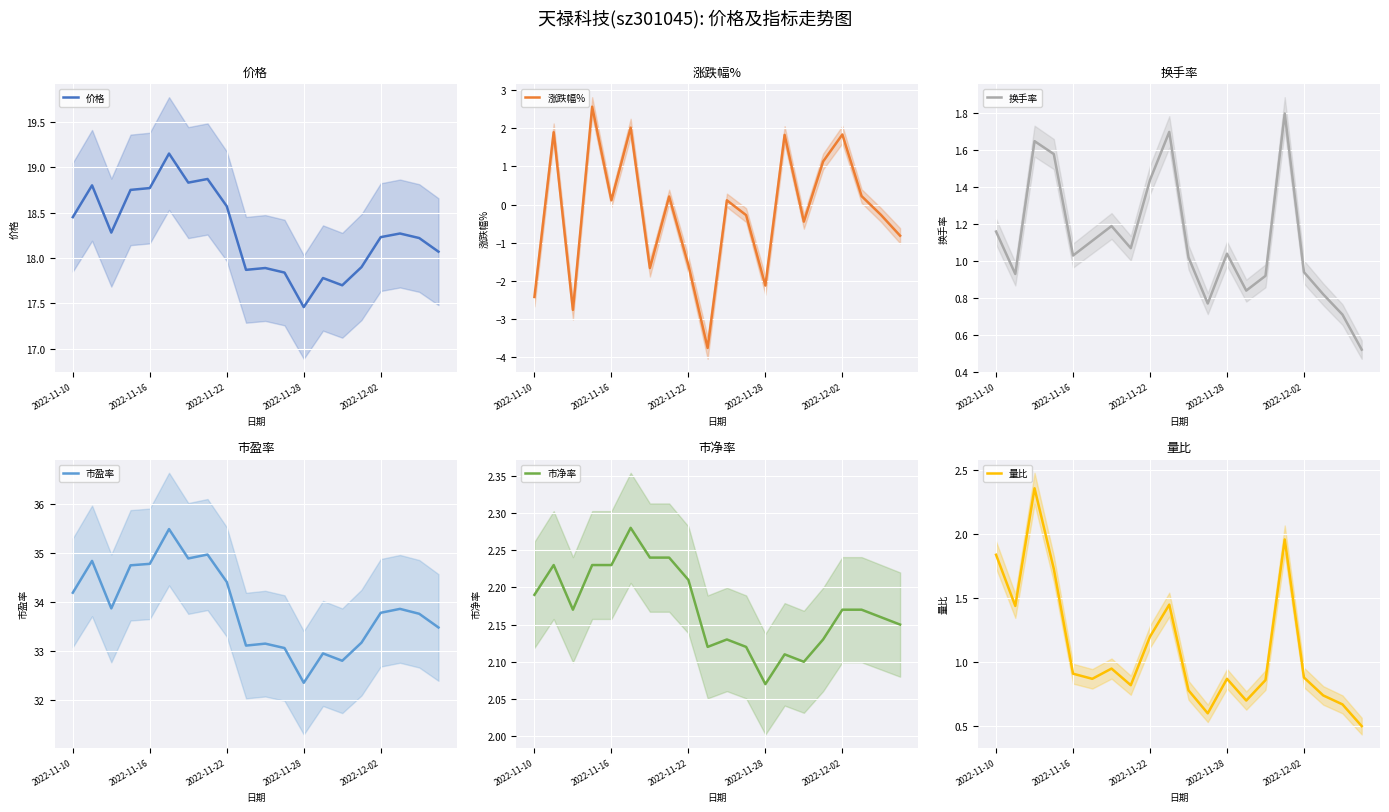

Count the 市净率 values in the range 2 to 3.

20